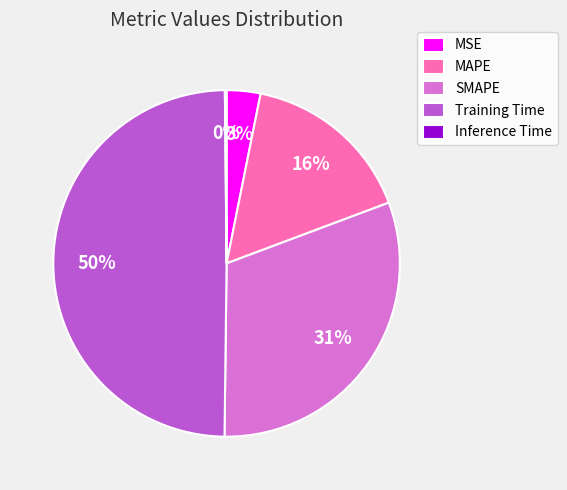

To the nearest percent, what percentage of the pie is MAPE?

16%